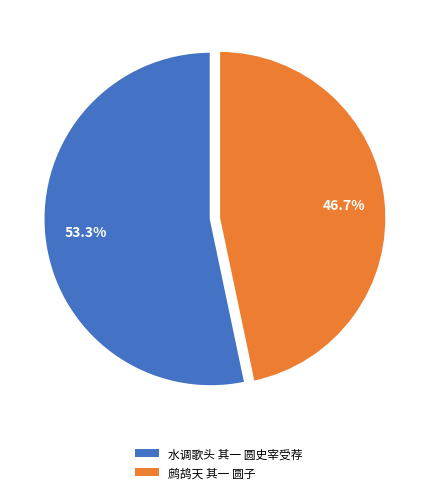

True or false: 鹧鸪天 其一 圆子 accounts for 47% of the total.

True